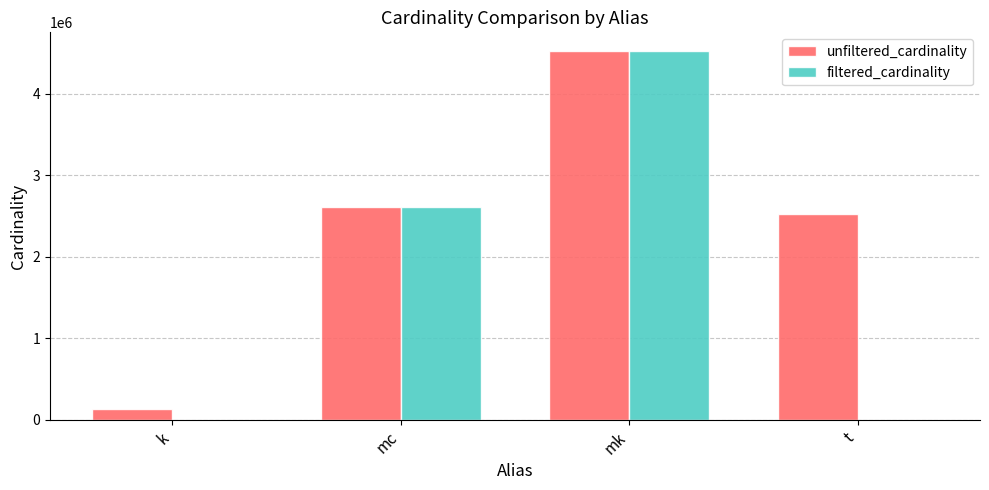

Which series changed the most between mc and t?

filtered_cardinality